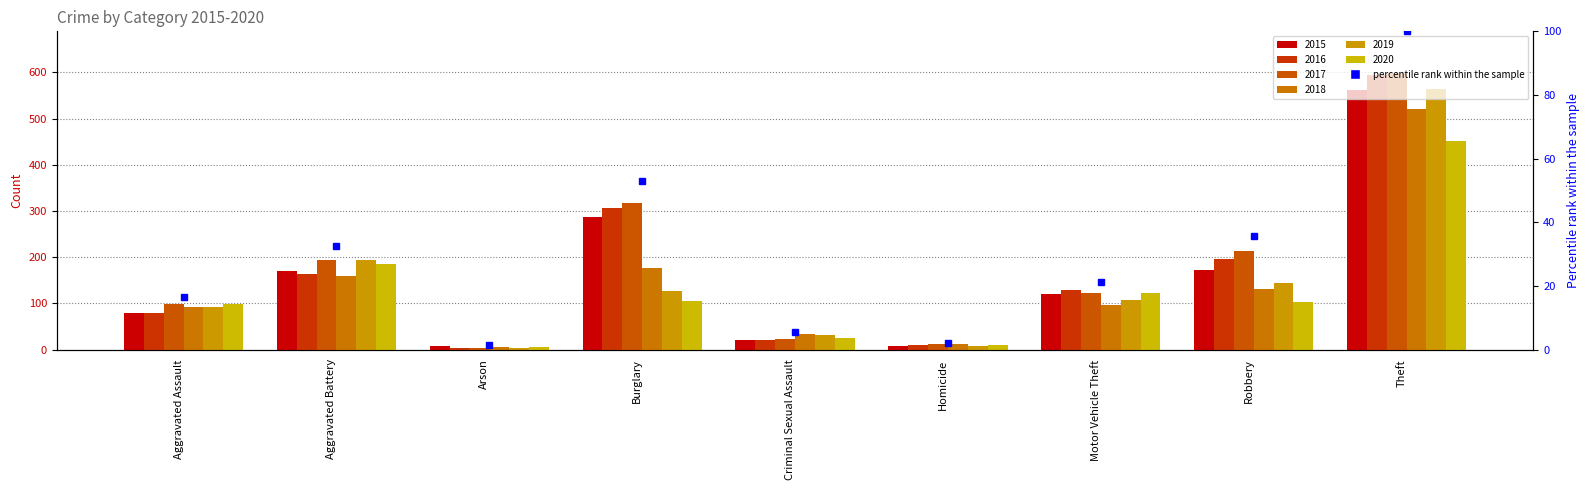

Where is 2020 nearest to the value 228?

Aggravated Battery